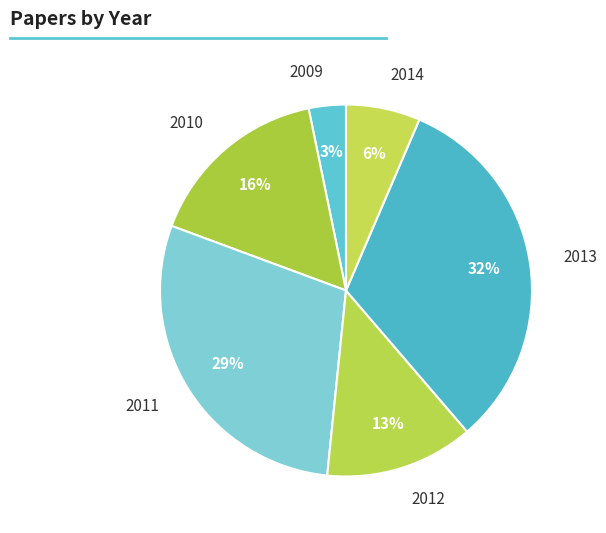

What is the largest slice in the pie chart?

2013